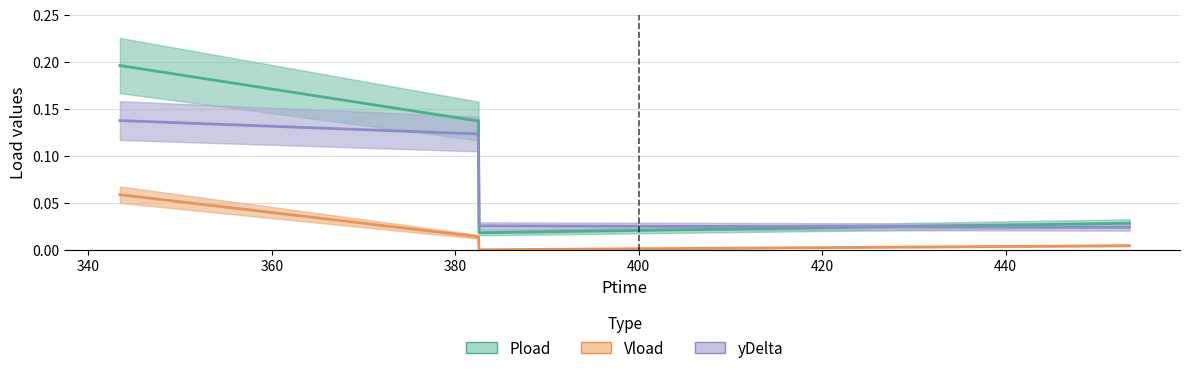

Does the chart have visible grid lines?

Yes